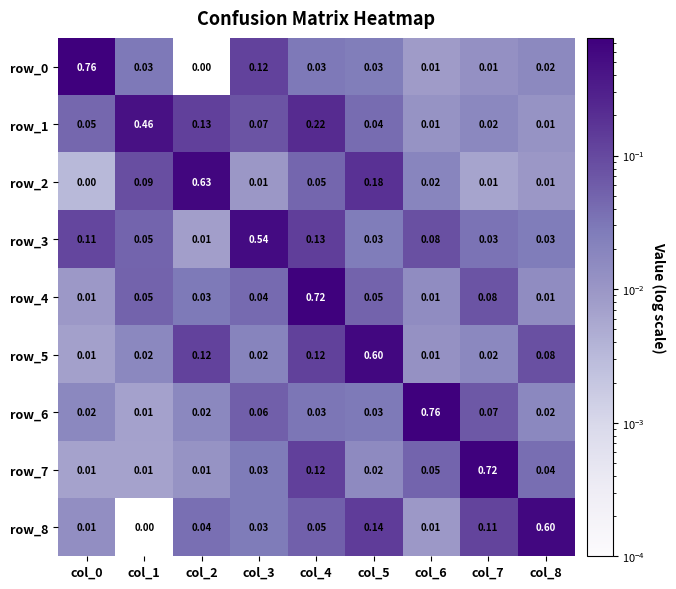

Is the value of row_0 at col_1 greater than the value of row_7 at col_4?

No